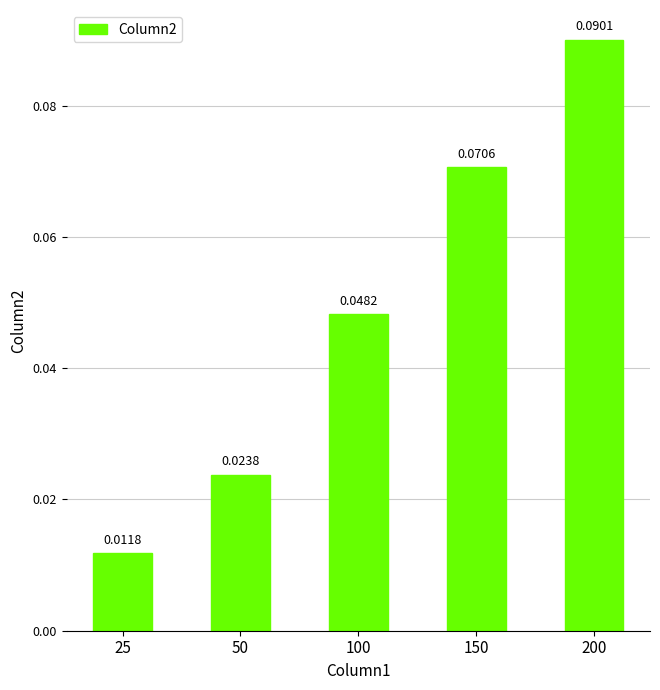

Rank the categories by value from lowest to highest.

25, 50, 100, 150, 200